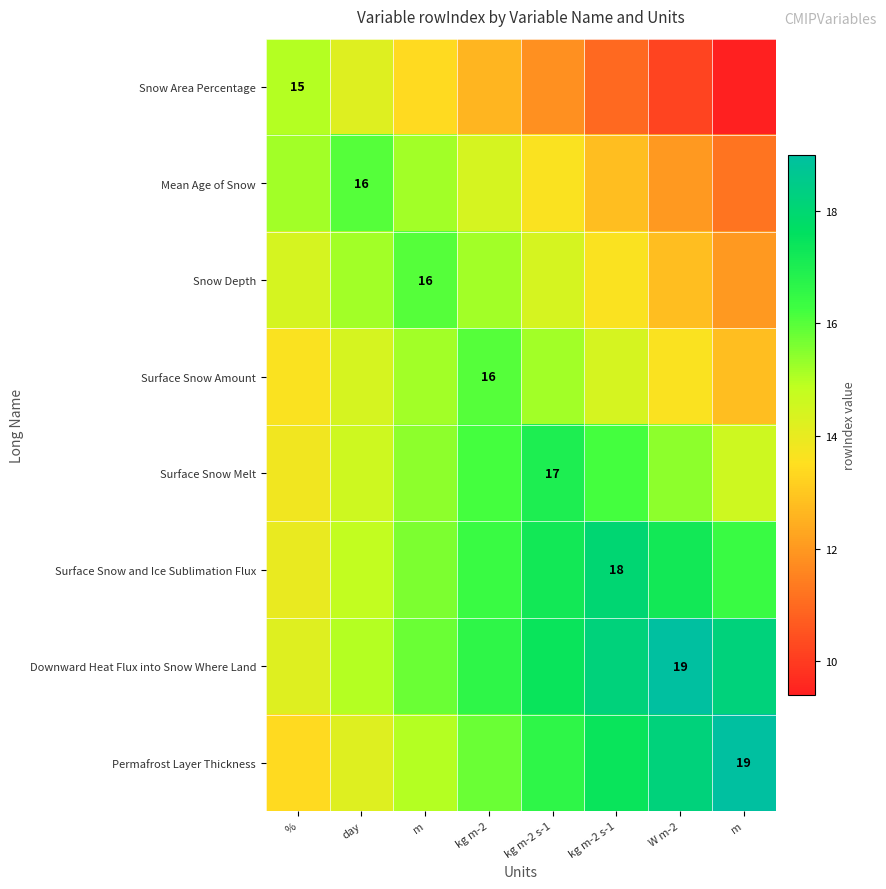

Where does the Downward Heat Flux into Snow Where Land series first go above 17?

kg m-2 s-1